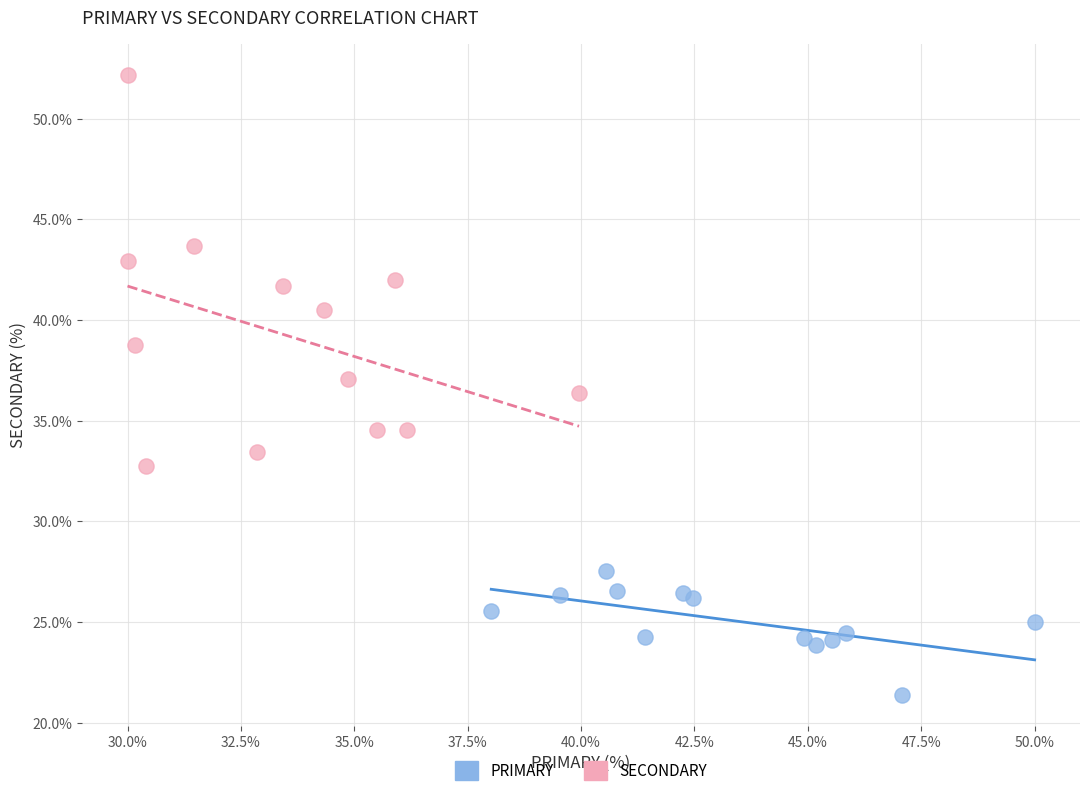

Which series contains the highest Y value?

SECONDARY